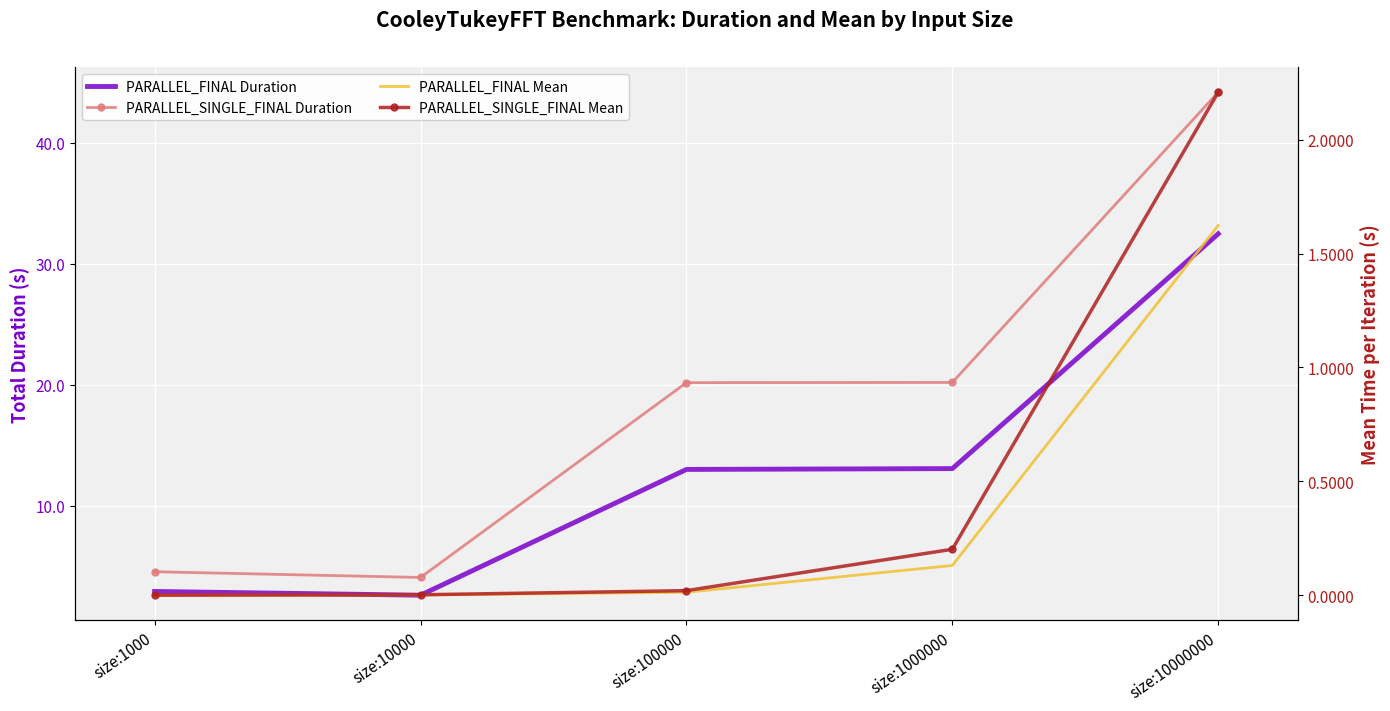

What is the sum of all PARALLEL_SINGLE_FINAL Mean values?

2.4